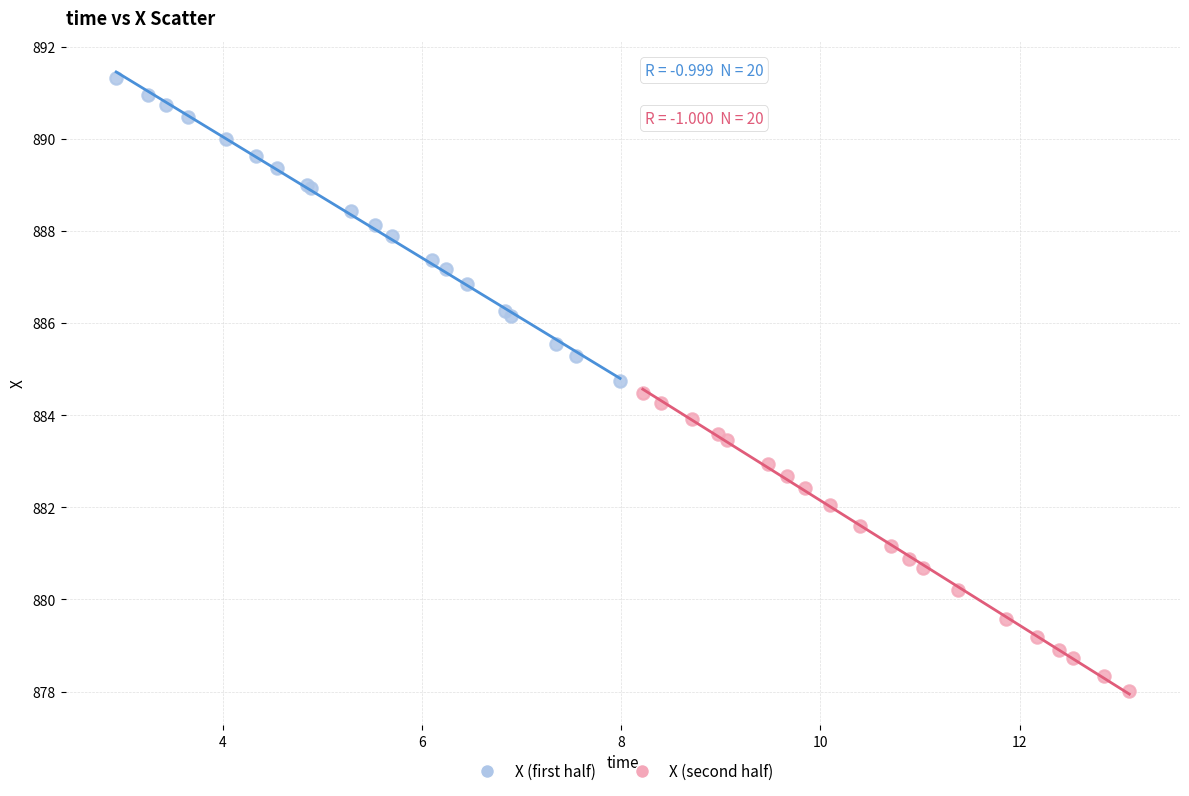

Which series reaches the maximum Y coordinate?

X (first half)